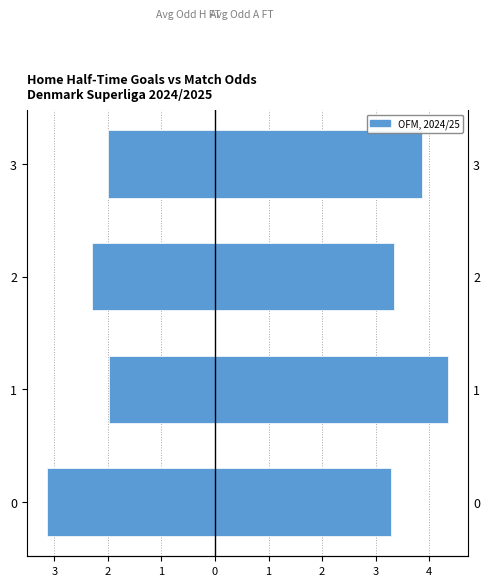

Is the value of Avg Odd H FT at 0 greater than the value of Avg Odd A FT at 1?

No